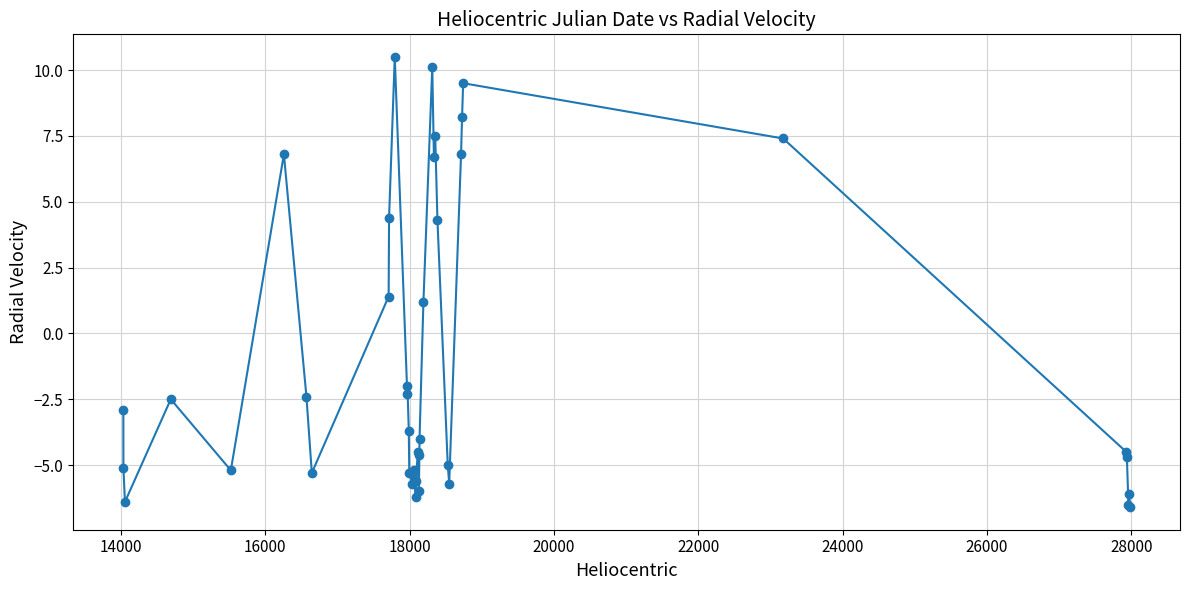

What is the maximum value shown in the chart?

10.5